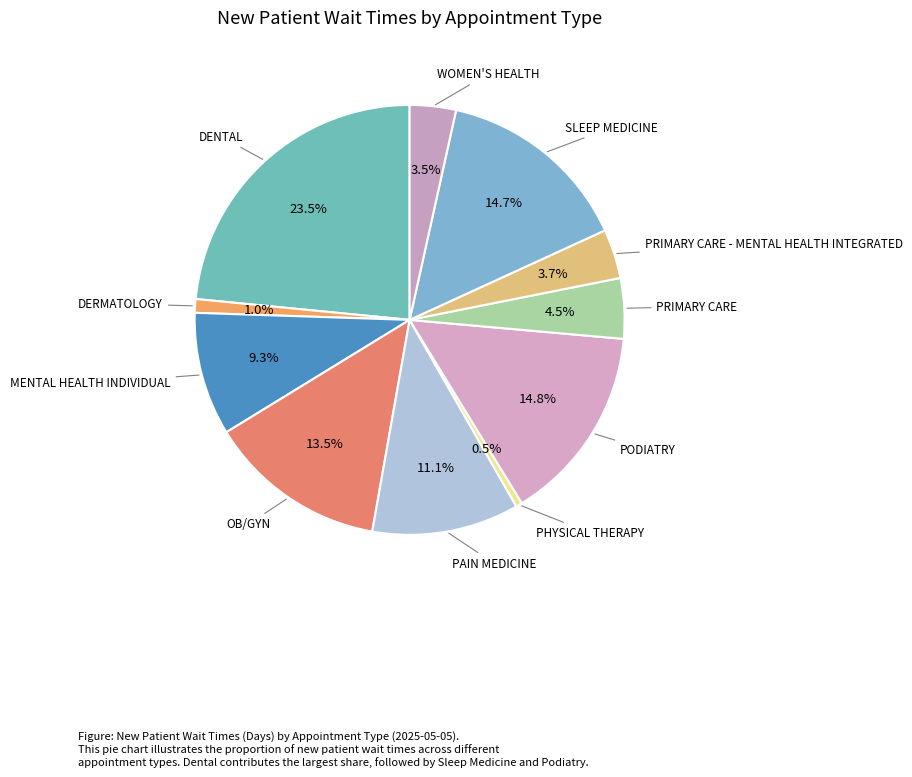

Rank the categories by value from lowest to highest.

PHYSICAL THERAPY, DERMATOLOGY, WOMEN'S HEALTH, PRIMARY CARE - MENTAL HEALTH INTEGRATED, PRIMARY CARE, MENTAL HEALTH INDIVIDUAL, PAIN MEDICINE, OB/GYN, SLEEP MEDICINE, PODIATRY, DENTAL